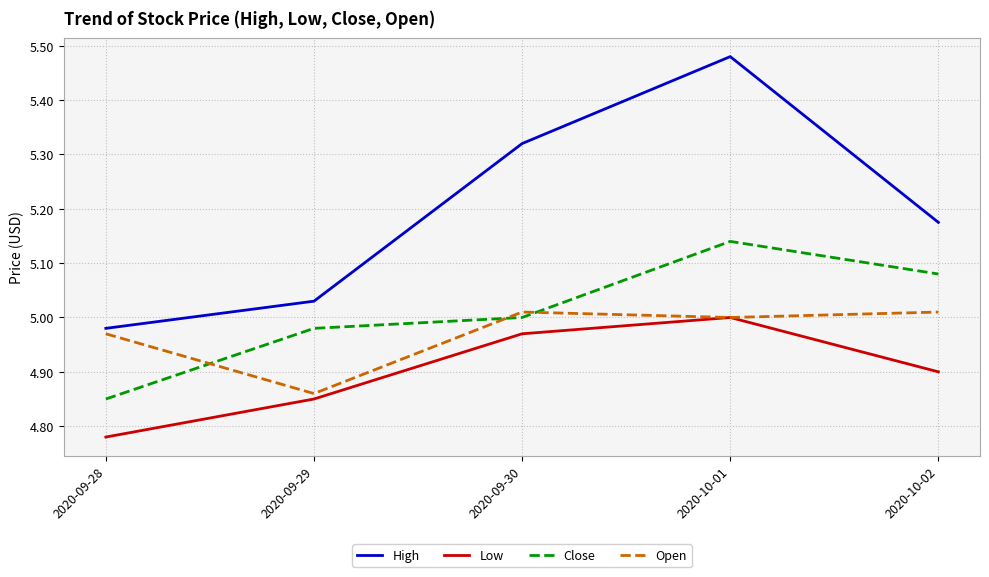

What position from the left is 2020-10-02?

5